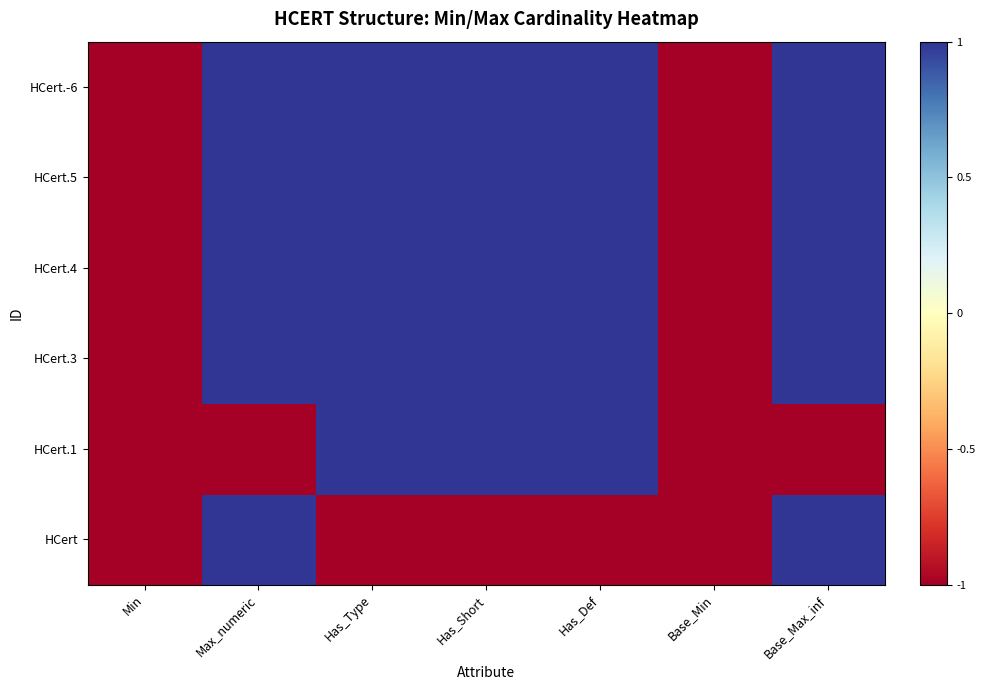

What is the total value across all series at Base_Max_inf?

4